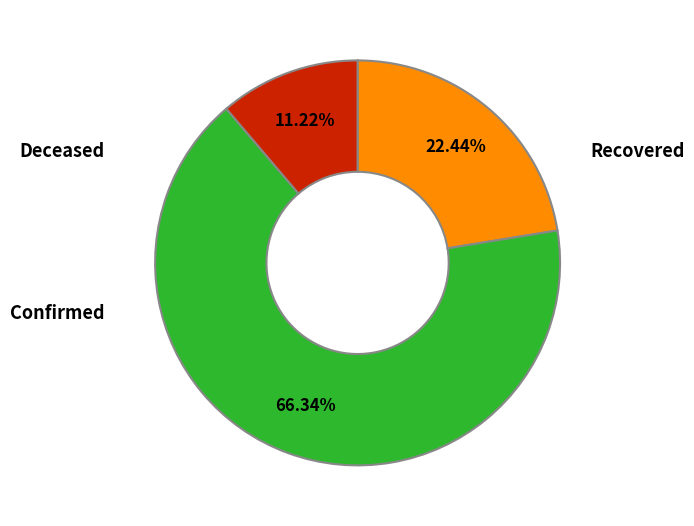

Is there a majority slice in this chart?

Yes